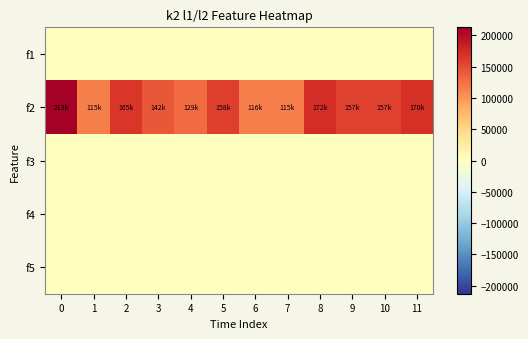

Reading right to left, what are all the values shown in this chart?

f1: 11=0	10=0	9=0	8=0	7=0	6=0	5=0	4=0	3=0	2=0	1=0	0=0
f2: 11=169600	10=157200	9=157200	8=171600	7=115200	6=115500	5=158400	4=128800	3=142400	2=165200	1=115100	0=212800
f3: 11=0	10=0	9=0	8=0	7=0	6=0	5=0	4=0	3=0	2=0	1=0	0=0
f4: 11=0	10=0	9=0	8=0	7=0	6=0	5=0	4=0	3=0	2=0	1=0	0=0
f5: 11=0	10=0	9=0	8=0	7=0	6=0	5=0	4=0	3=0	2=0	1=0	0=0